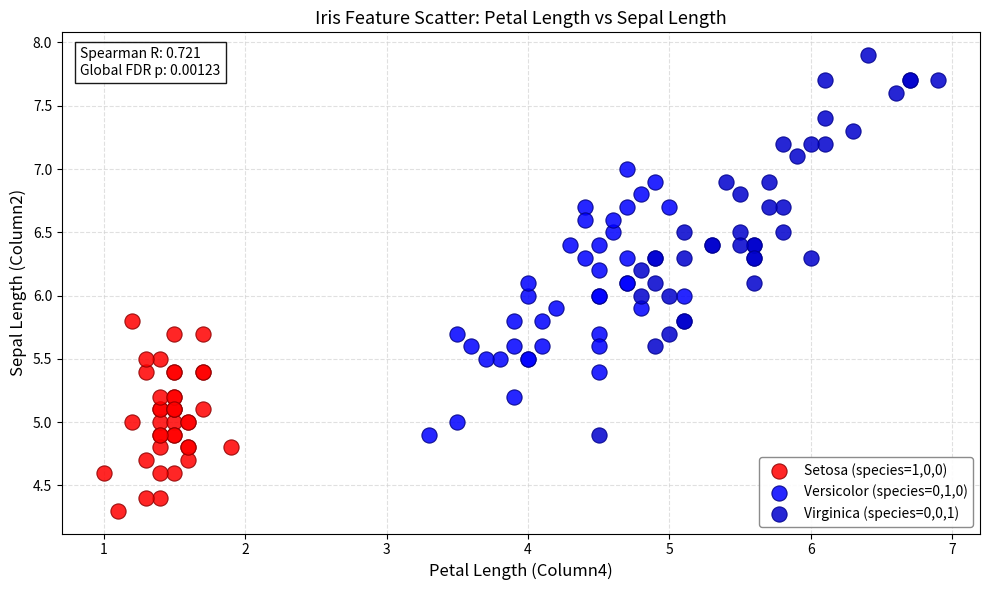

Which series has the widest spread of Y values?

Virginica (species=0,0,1)